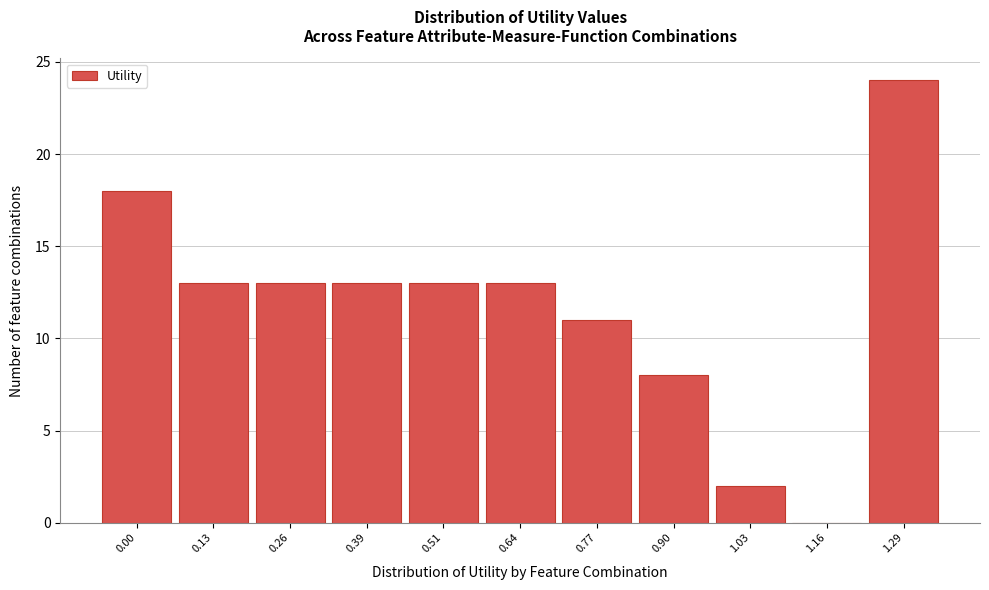

Reading right to left, transcribe all the data shown in this chart.

1.29=24	1.16=0	1.03=2	0.90=8	0.77=11	0.64=13	0.51=13	0.39=13	0.26=13	0.13=13	0.00=18